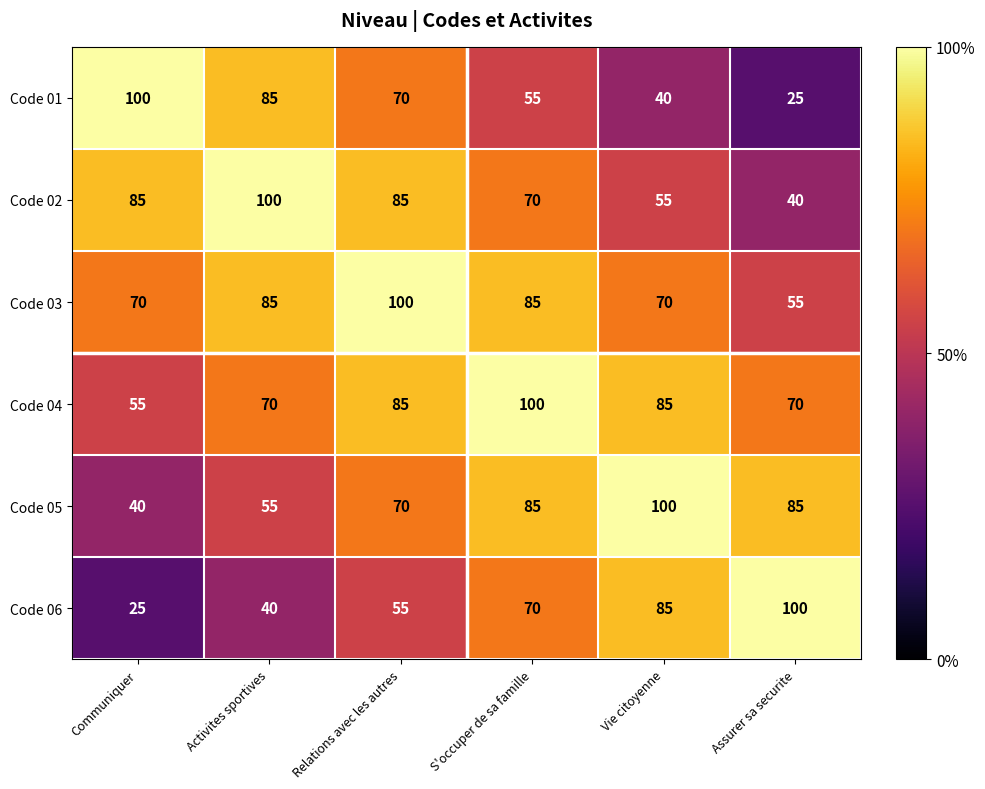

What is the difference between the highest and lowest values at Communiquer?

75